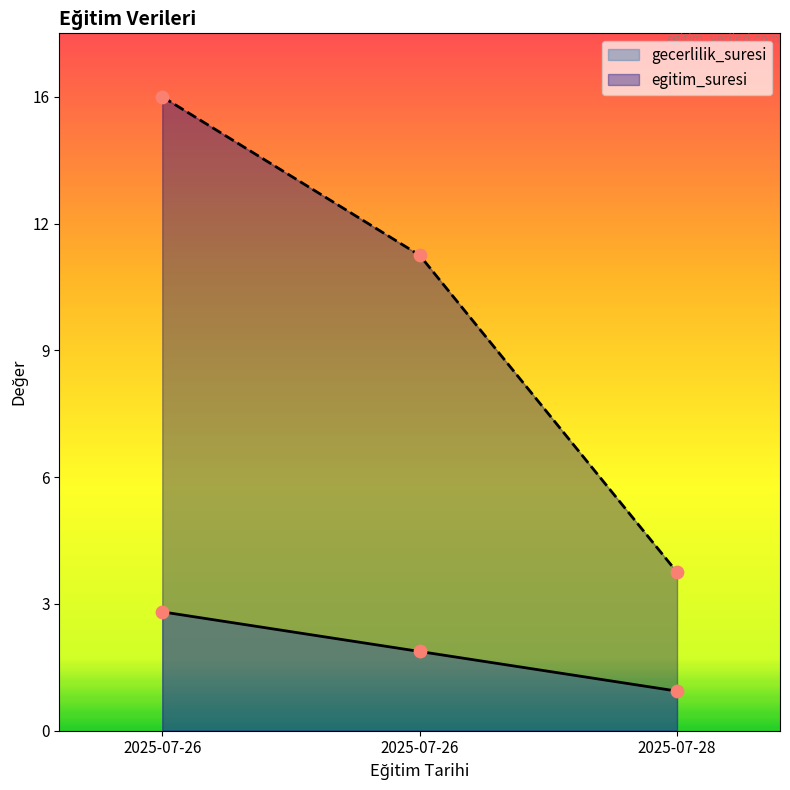

Which series has the largest total across all categories?

egitim_suresi